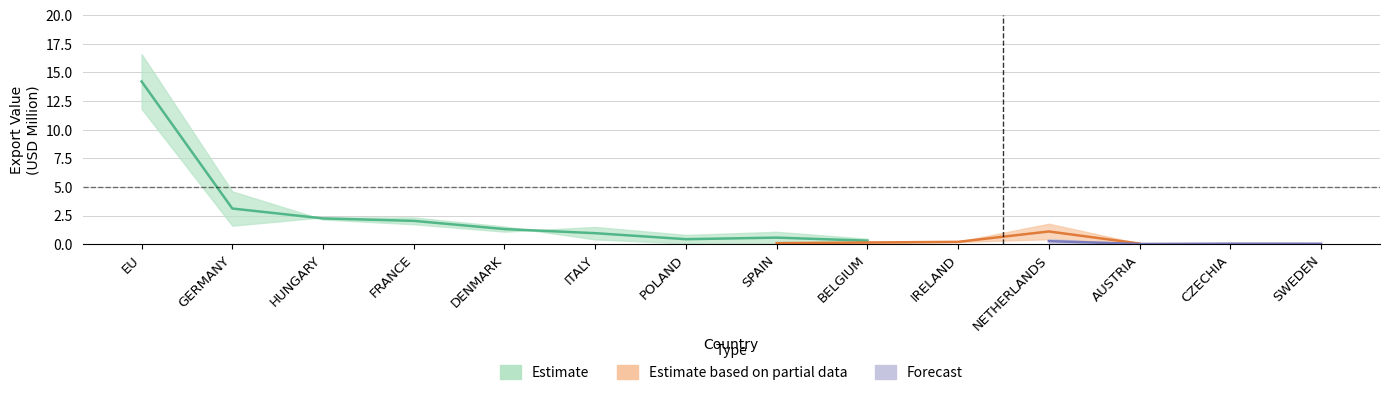

What is the spread (max minus min) of values at BELGIUM?

0.4